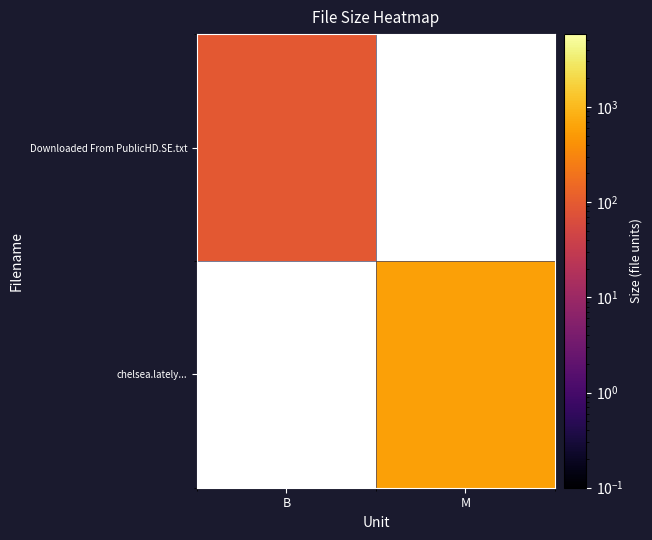

What is the minimum value shown in the chart?

92.0